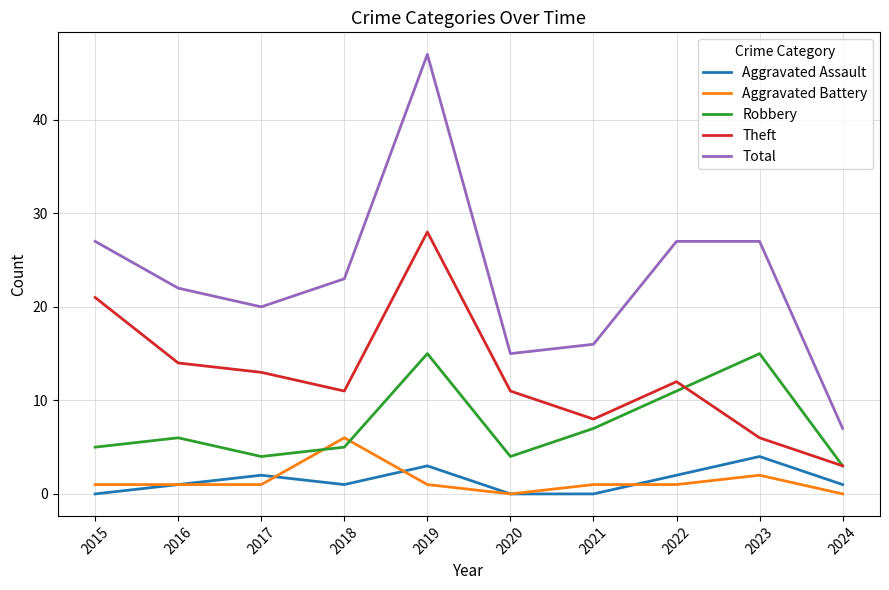

At which category is the sum across all series the highest?

2019